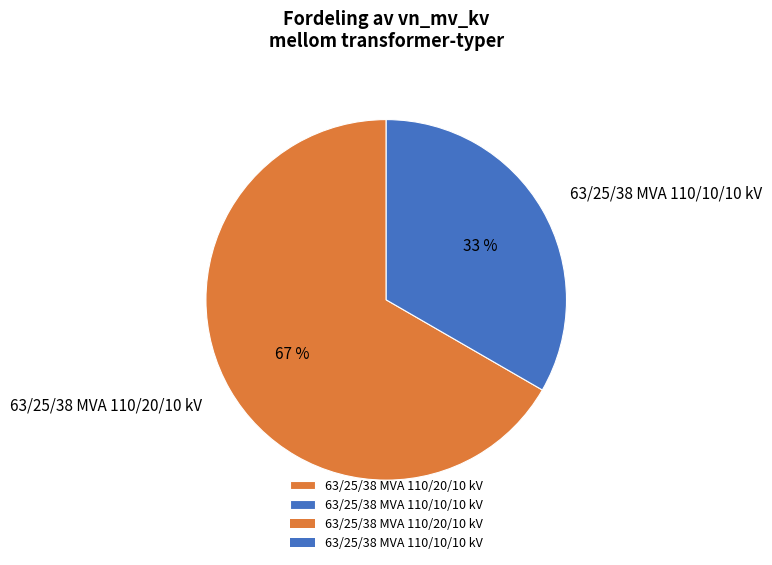

Which slice is the largest?

63/25/38 MVA 110/20/10 kV